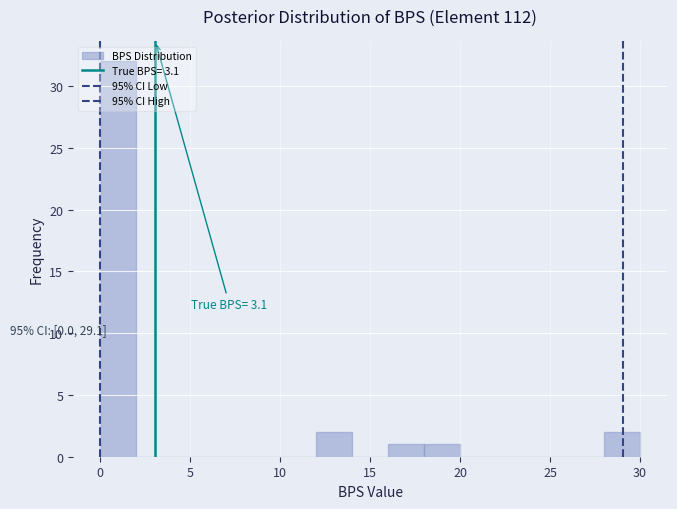

Which range on the x-axis has the tallest bar?

0 to 2